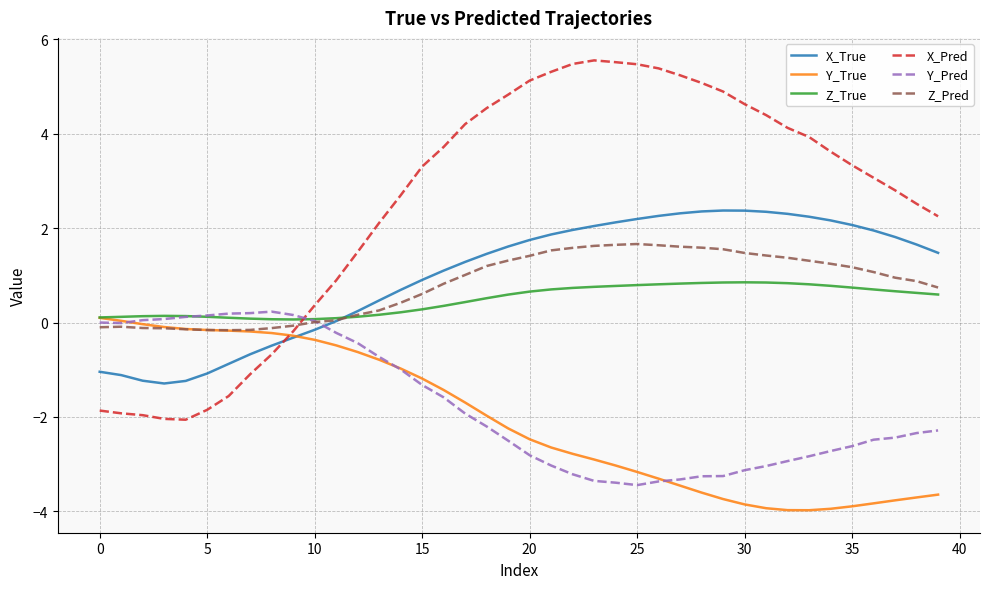

How many intersections are there between X_True and Y_Pred?

1